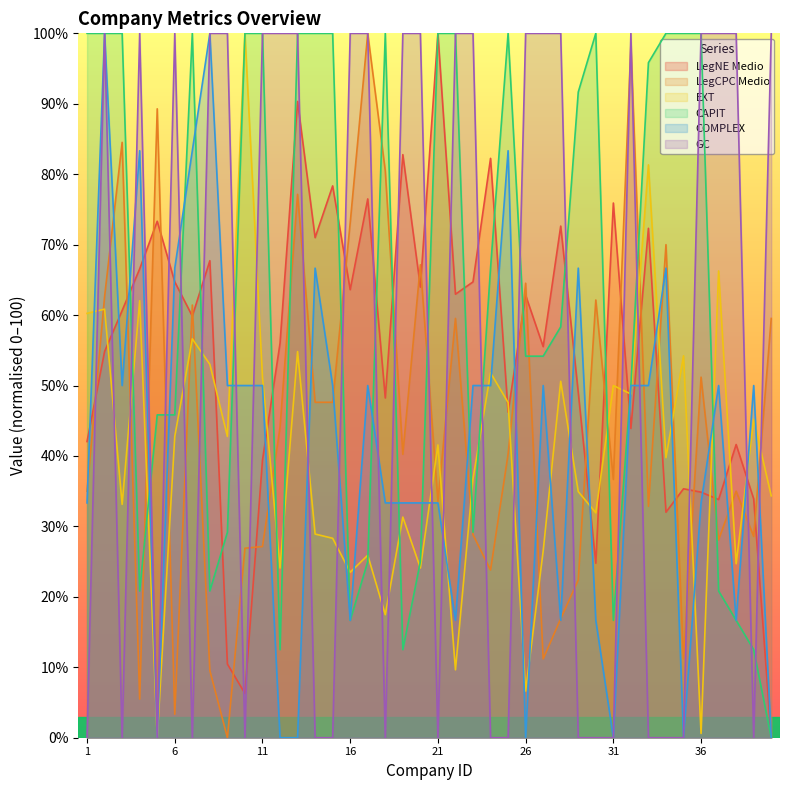

What is the average value of the EXT series?

40.1